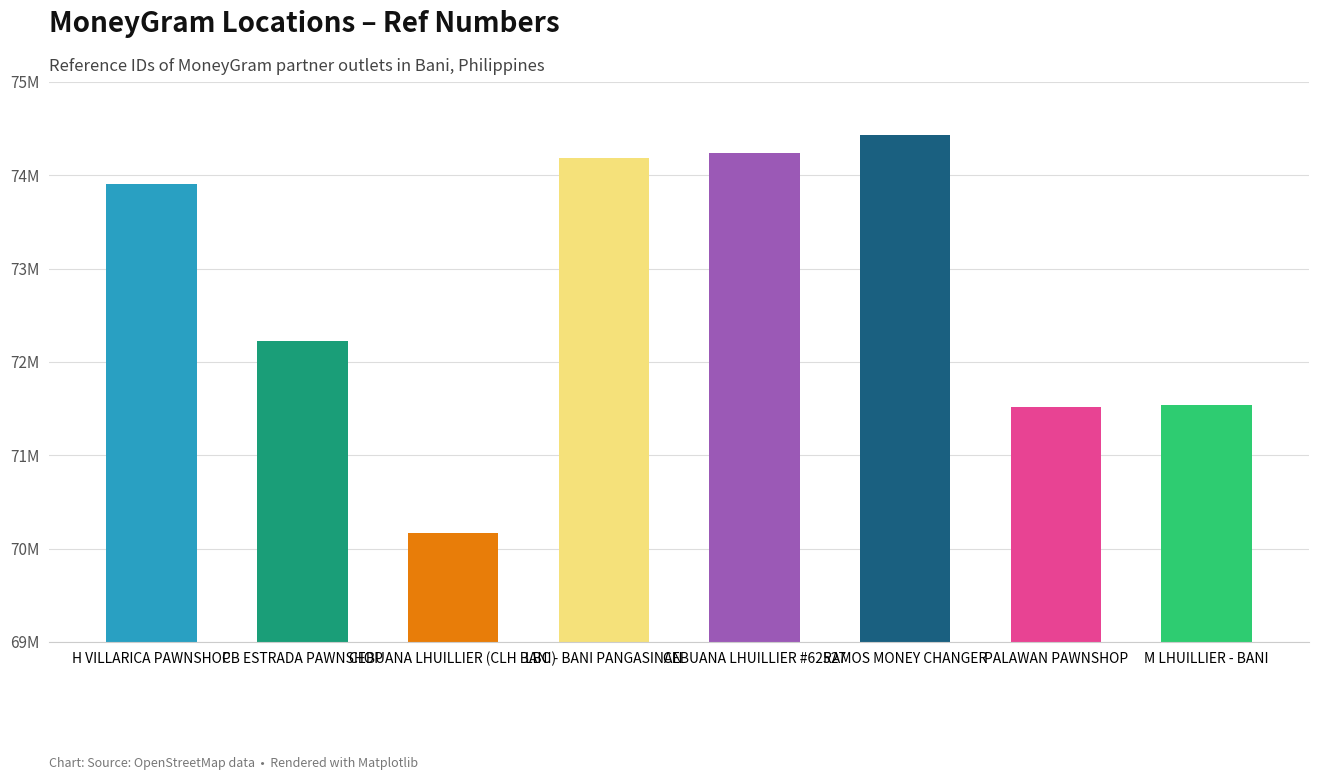

What is the maximum value shown in the chart?

74436312